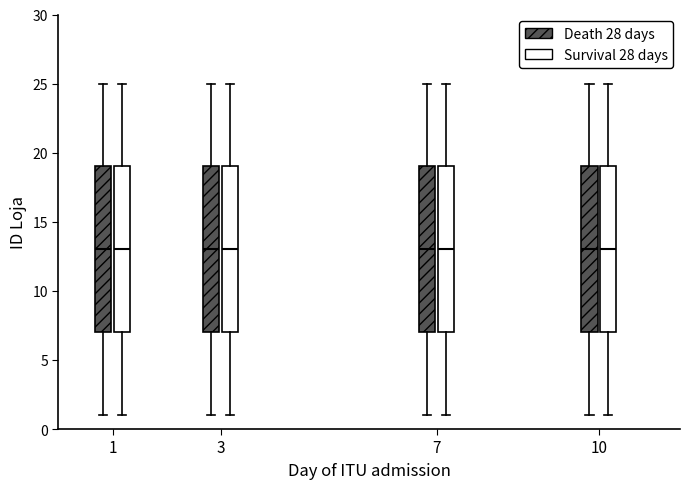

Where does the median line of the box for 10 (Death 28 days) sit on the y-axis? The values are not printed on the chart, so give them approximately, as read against the axis.

13